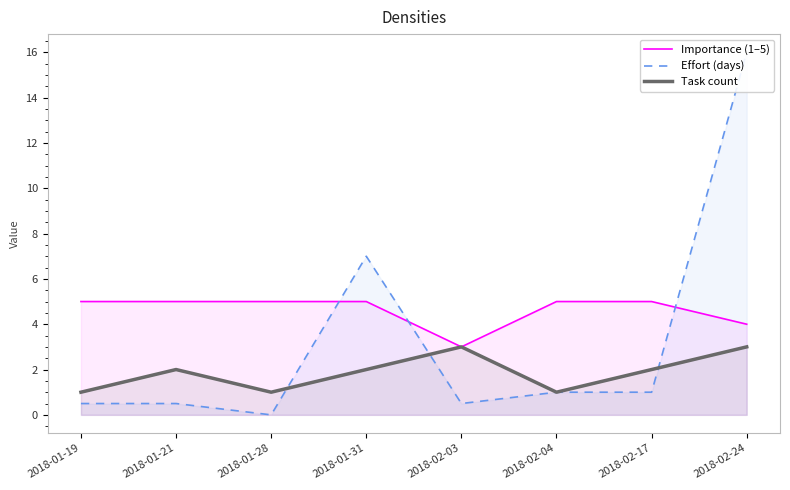

True or false: Task count has a value of 1.7 at 2018-01-28.

False